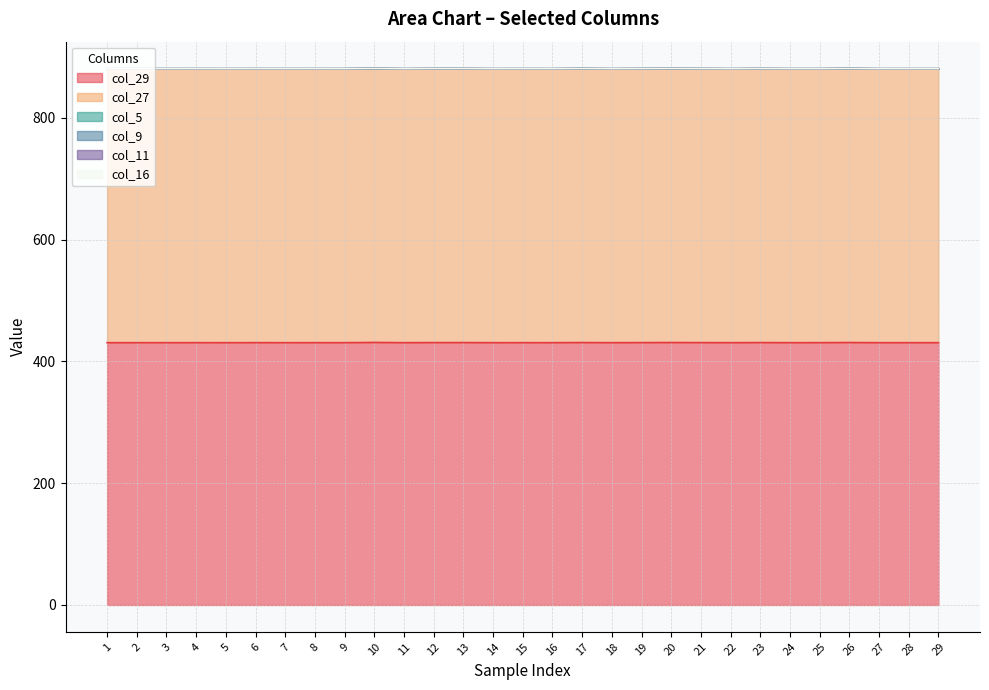

True or false: col_11 and col_29 cross at least once.

False